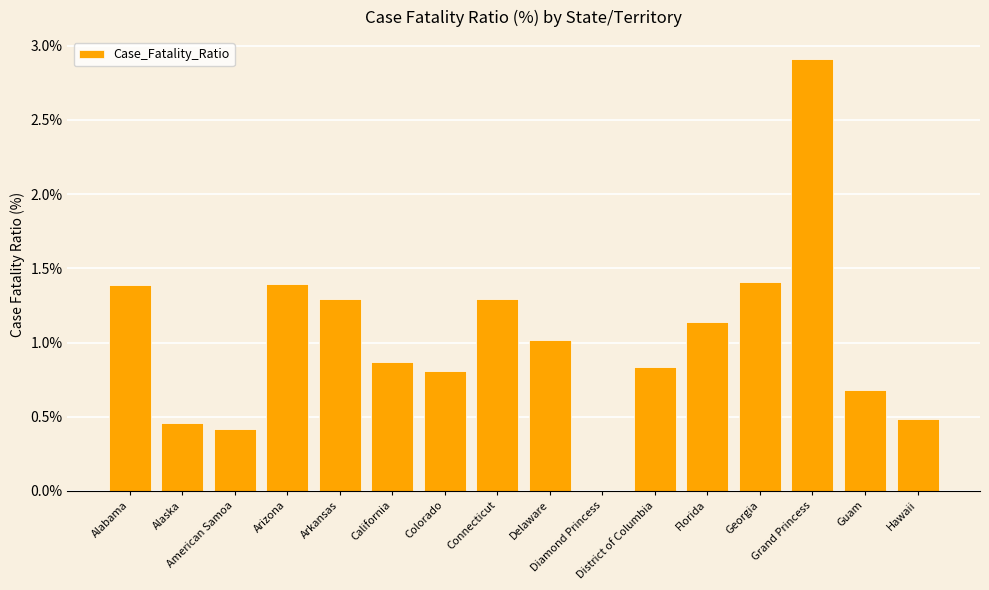

Are the bars grouped side by side (vs. stacked)?

No